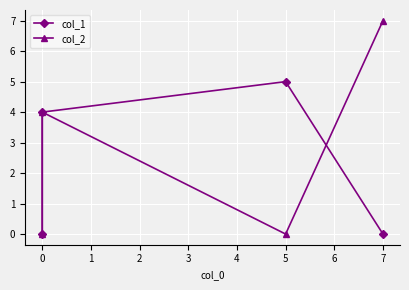

How many lines are shown in the chart?

2